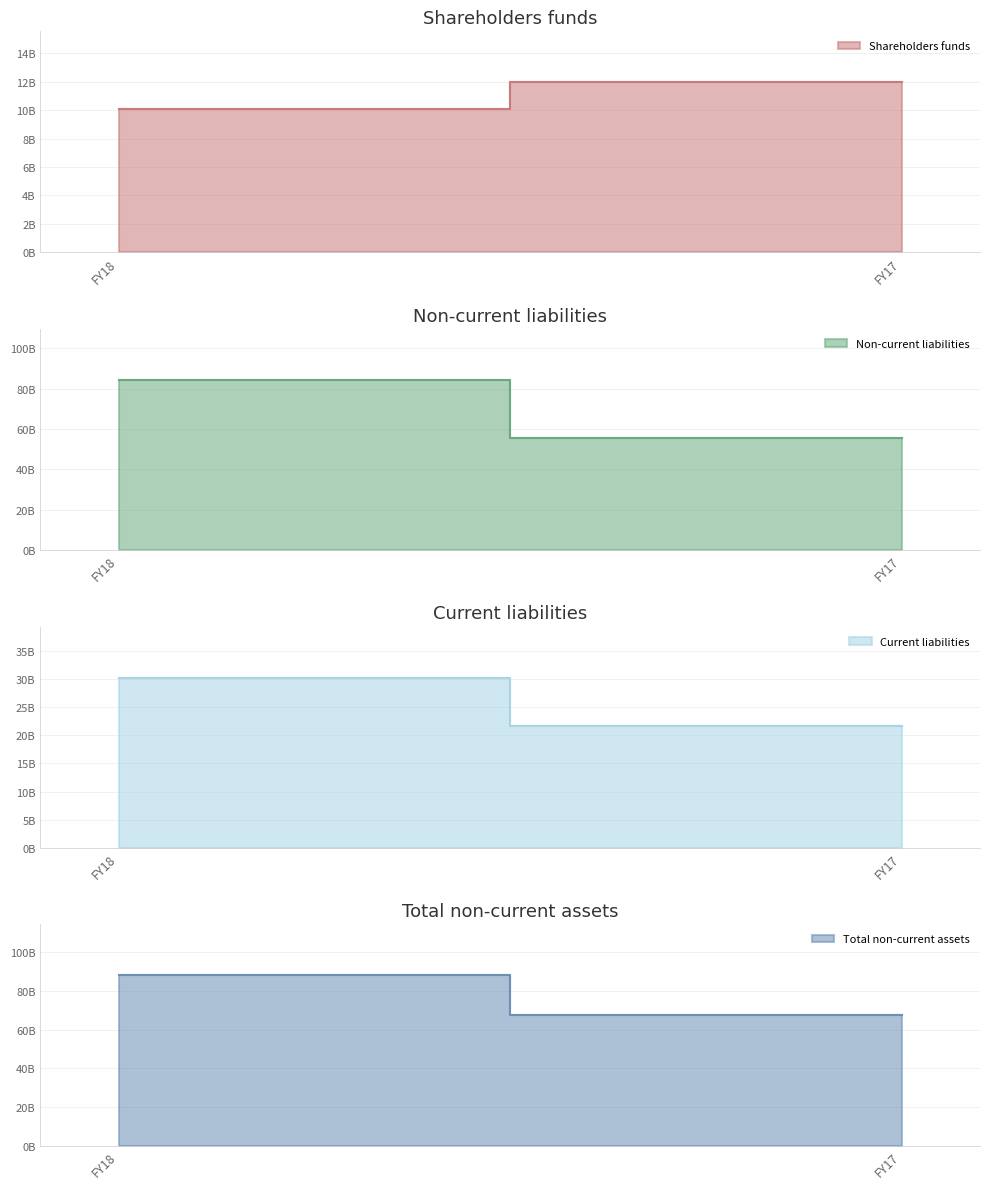

The Total non-current assets series shows 22653428580 at FY17. True or false?

False